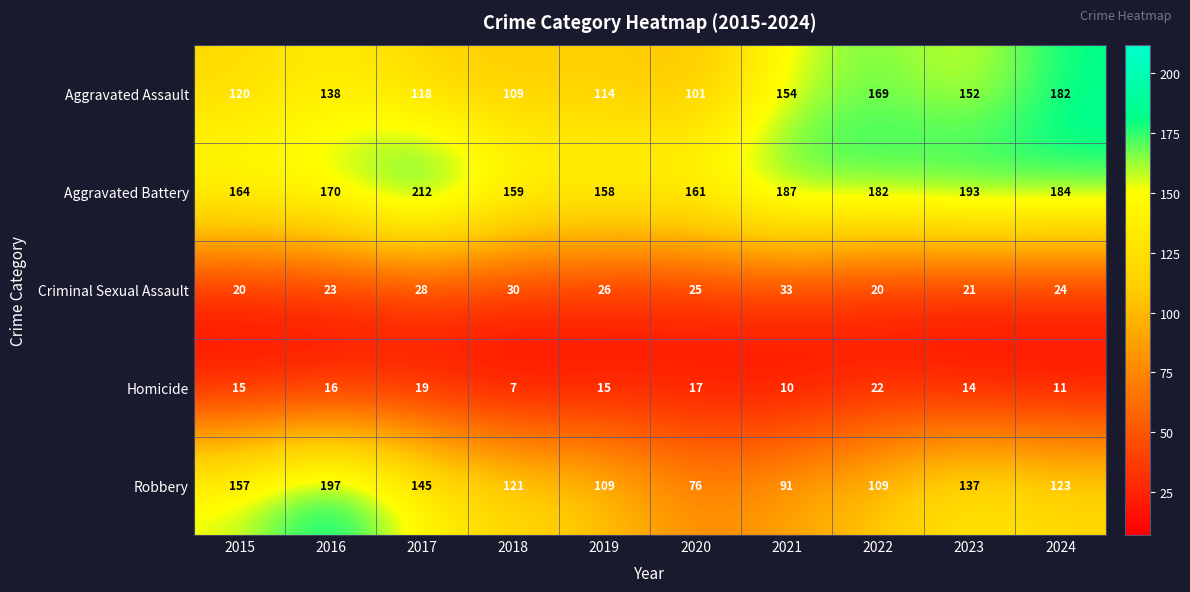

The value of Homicide at 2017 is 19. True or false?

True